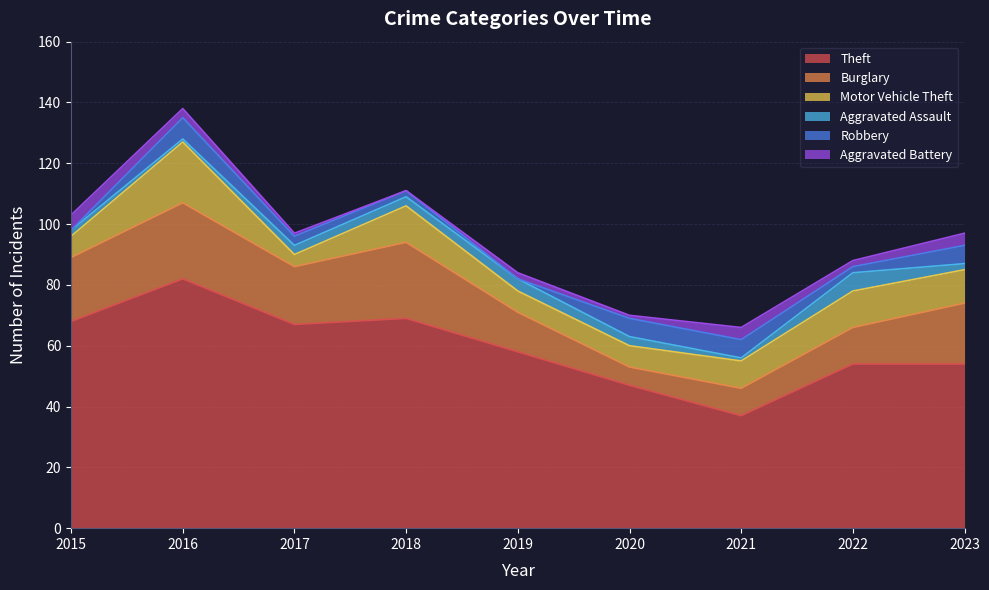

What is the difference between the Theft values at 2022 and 2020?

7